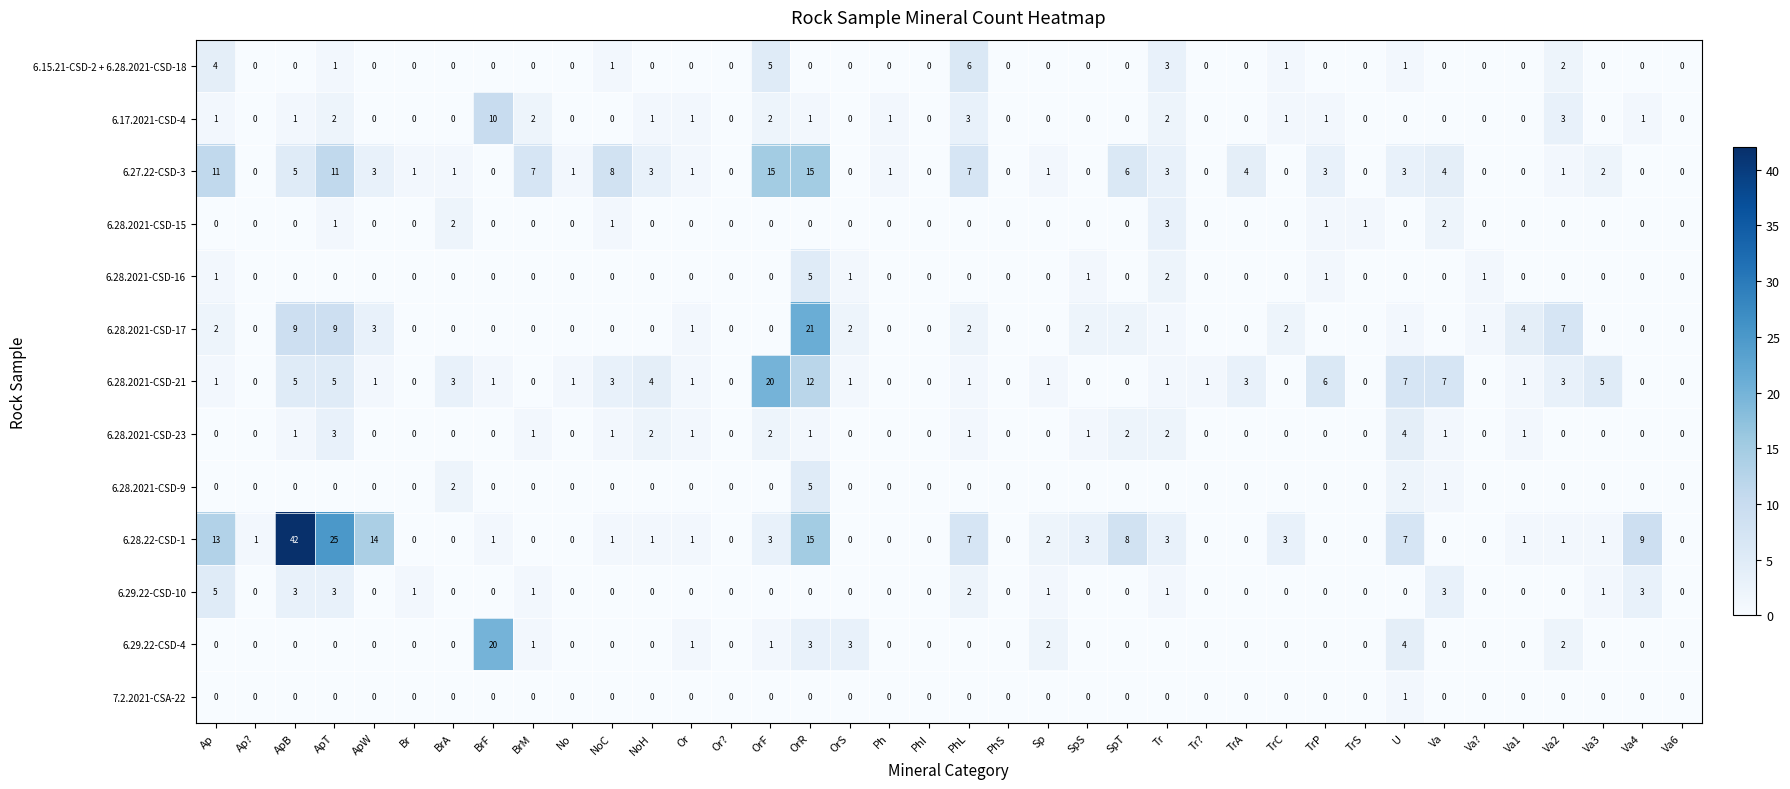

How many distinct data groups are displayed?

13